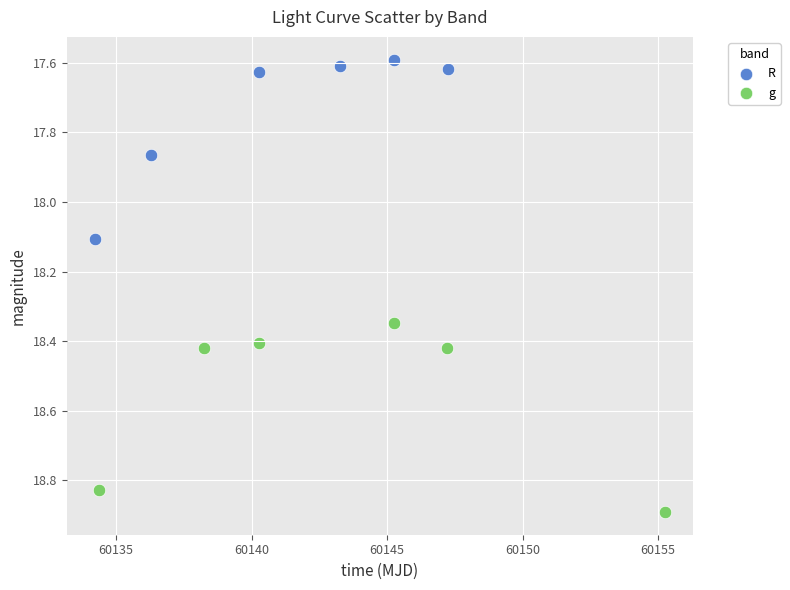

Which series contains the lowest Y value?

R